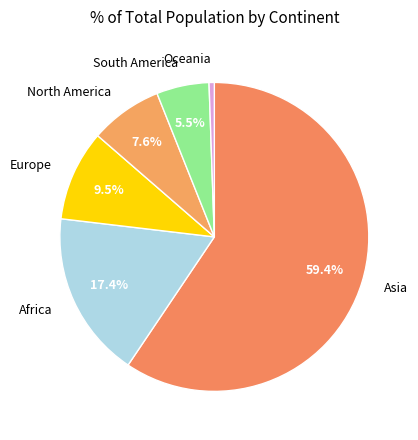

To the nearest percent, what is the difference between the largest and smallest slice percentages?

59%